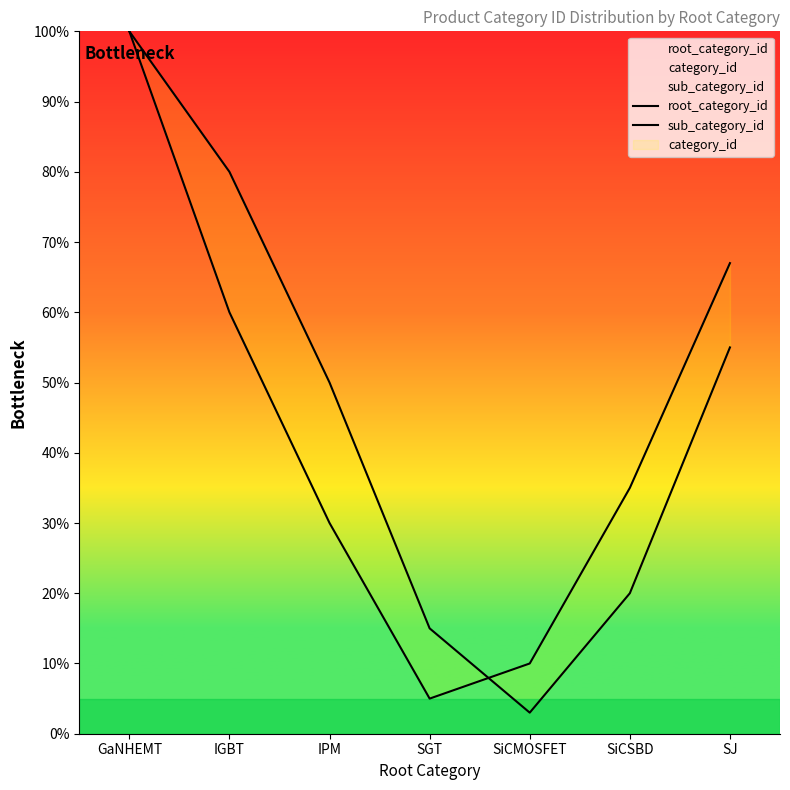

Which has a higher value, SiCMOSFET or SiCSBD?

SiCSBD